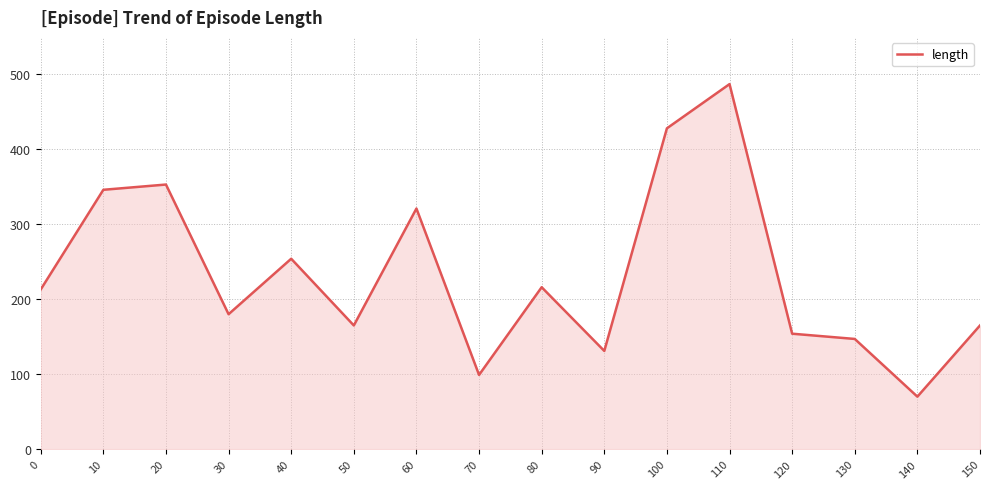

How many lines are shown in the chart?

1